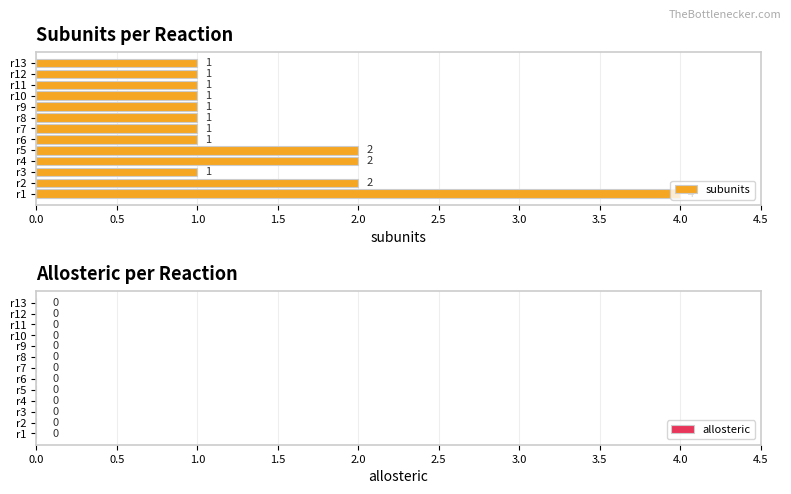

What is the ratio of the value at r10 to the value at r11?

1.0